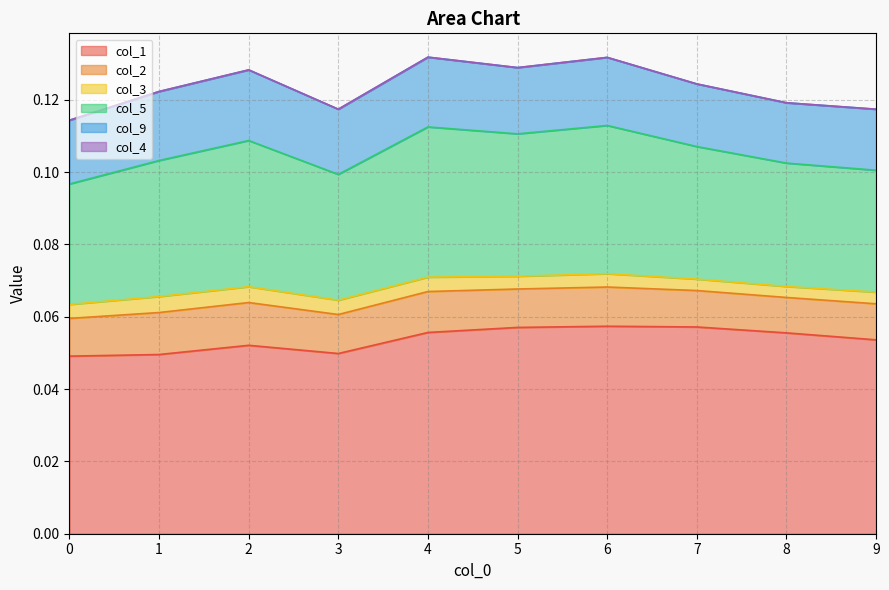

How many lines are shown in the chart?

6